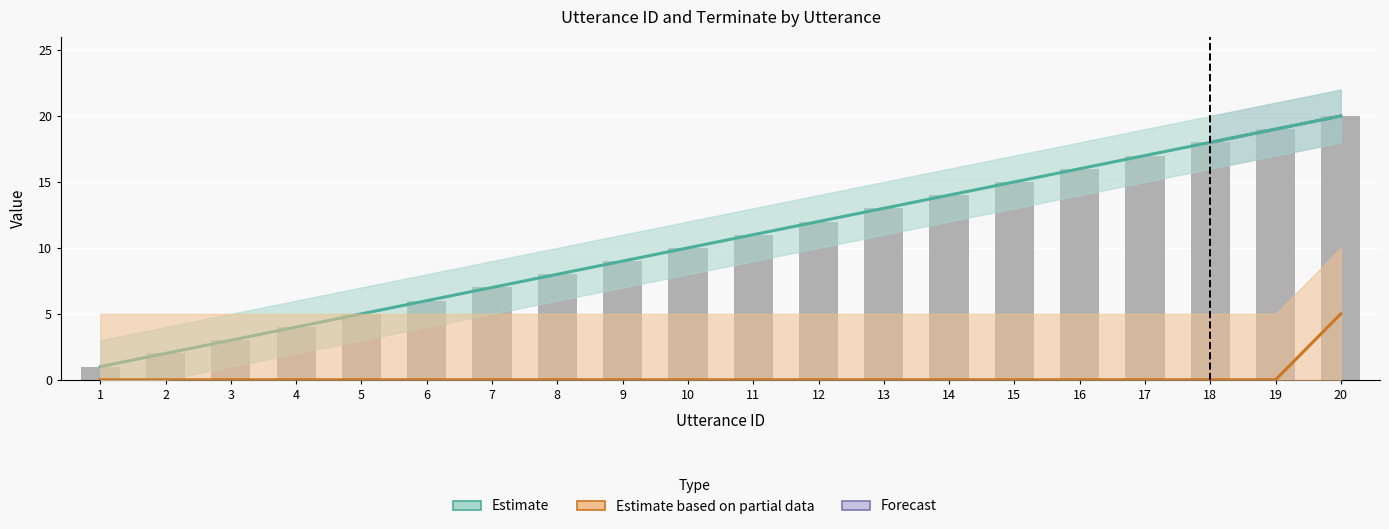

What is the value of the utterance_id_upper bar at the 20th from the left?

20